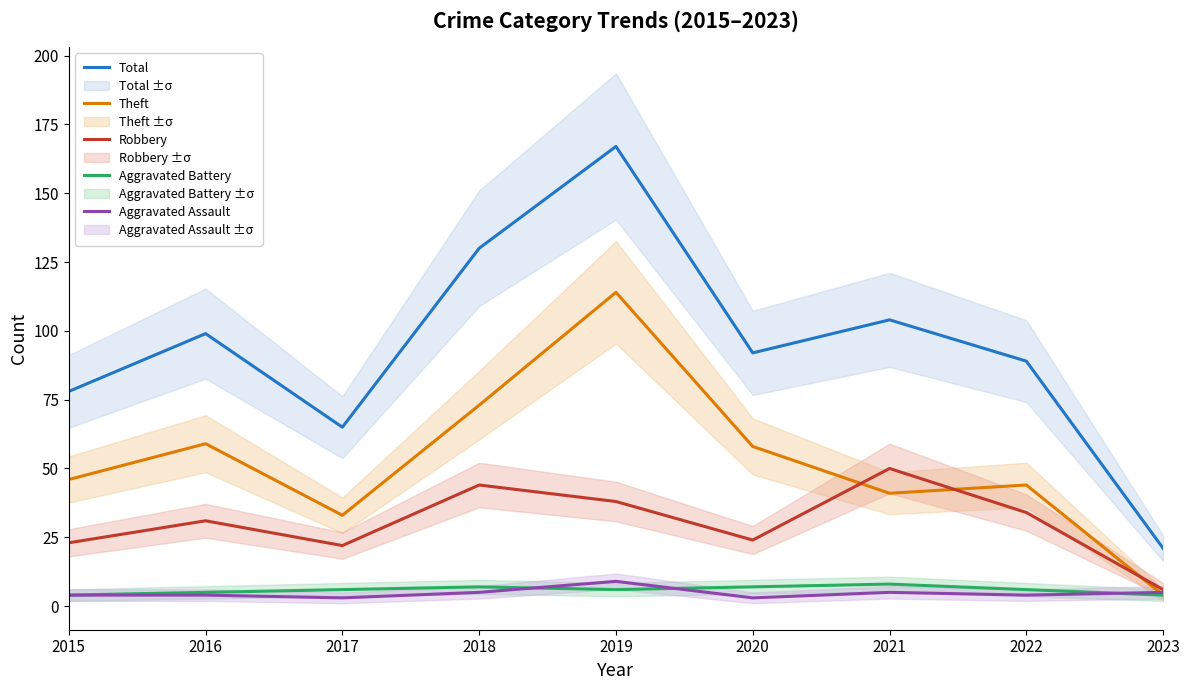

What is the difference between the maximum and minimum values in the Robbery series?

44